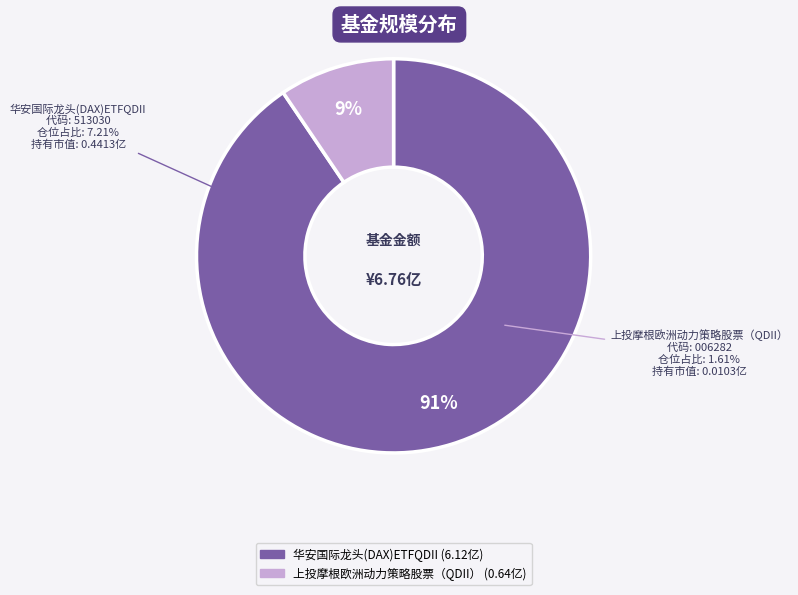

What portion of the pie excludes 上投摩根欧洲动力策略股票（QDII）?

90.5%